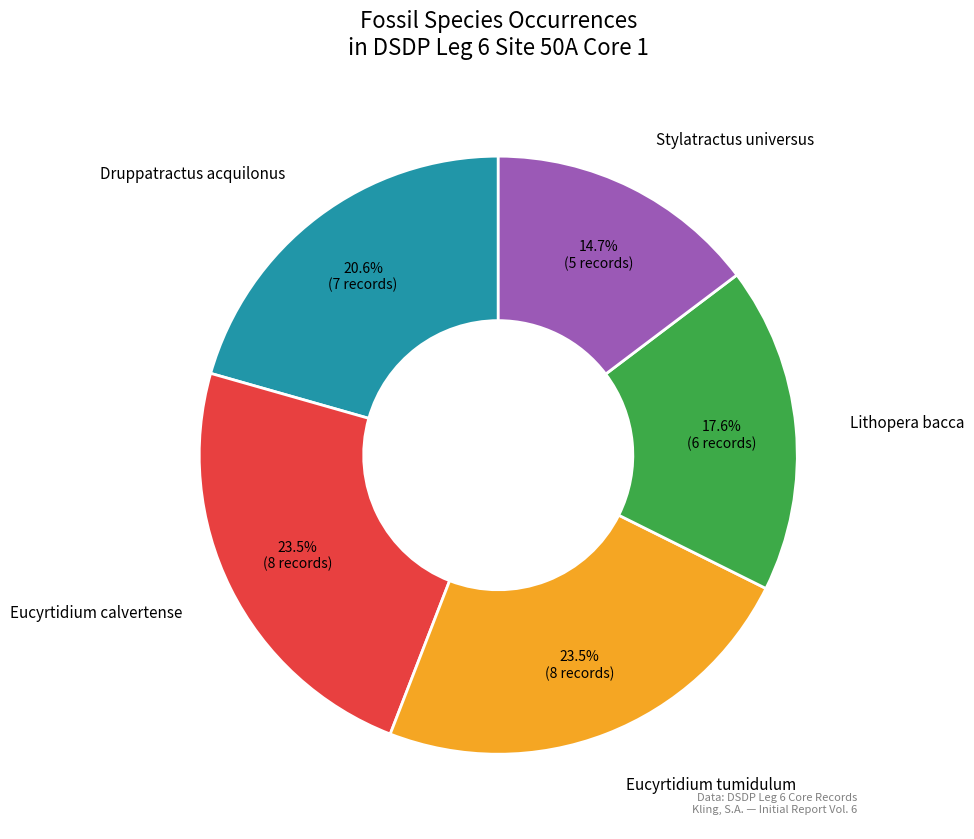

Is Lithopera bacca the majority of the pie?

No